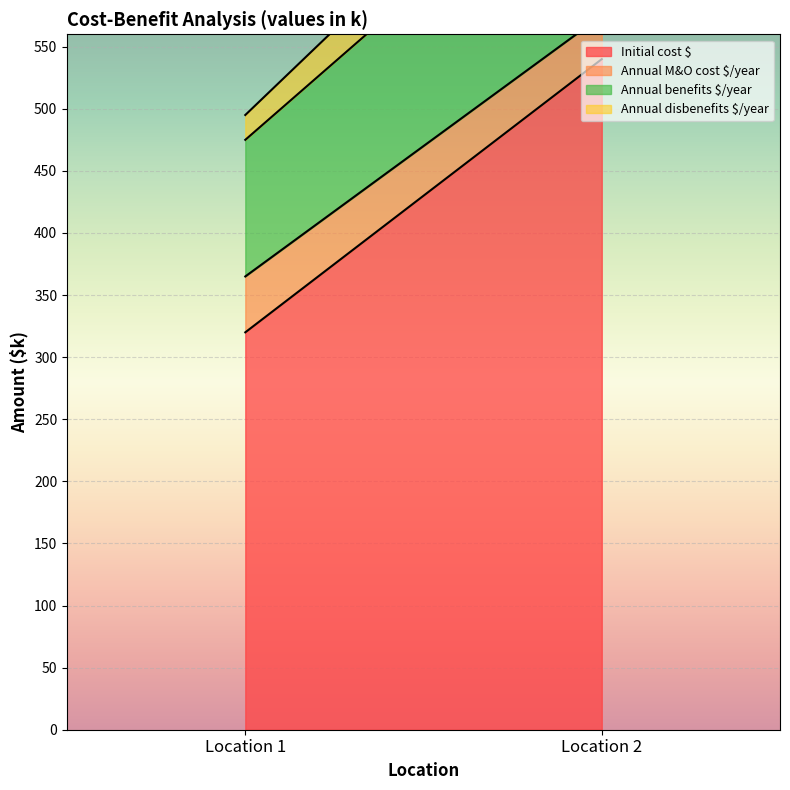

Which series has the largest total across all categories?

Initial cost $